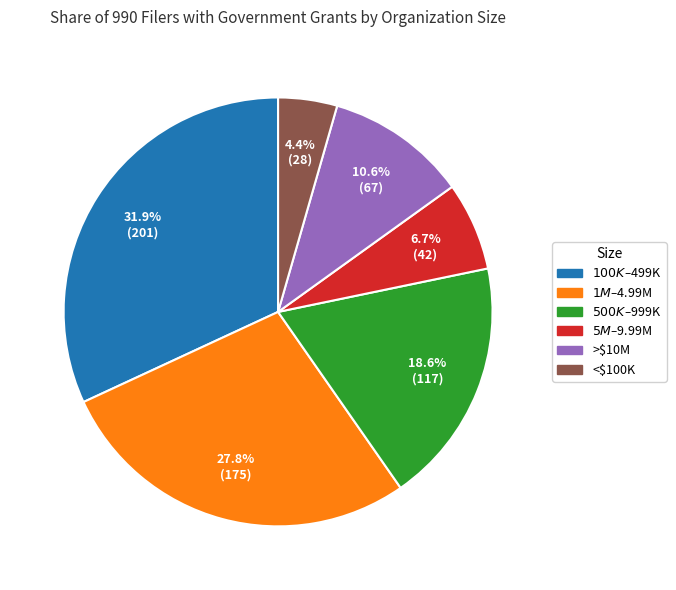

Rank the categories by value from highest to lowest.

$100K–$499K, $1M–$4.99M, $500K–$999K, >$10M, $5M–$9.99M, <$100K